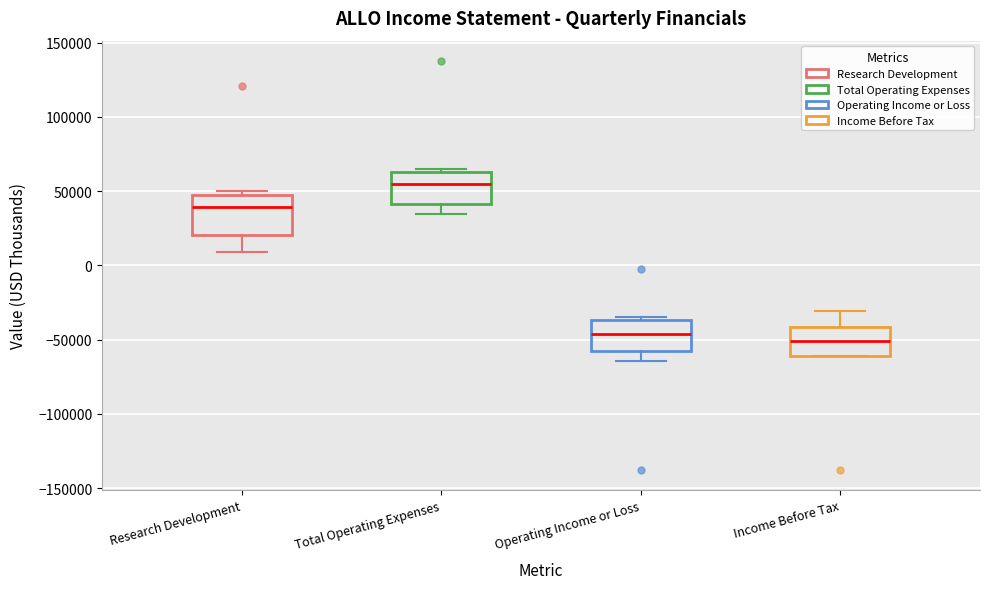

Reading left to right, read every box against the y-axis: the position of its median line, the range the box covers, and the ends of its whiskers. The values are not printed on the chart, so give them approximately, as read against the axis.

Research Development: median 40000, box 20000 to 45000, whiskers 10000 to 50000
Total Operating Expenses: median 55000, box 40000 to 65000, whiskers 35000 to 65000
Operating Income or Loss: median -45000, box -60000 to -35000, whiskers -65000 to -35000 (just above the box's upper edge)
Income Before Tax: median -50000, box -60000 to -40000, whiskers -60000 to -30000